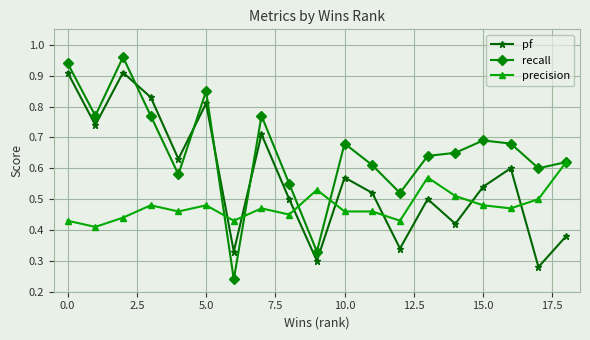

Does the chart have visible grid lines?

Yes